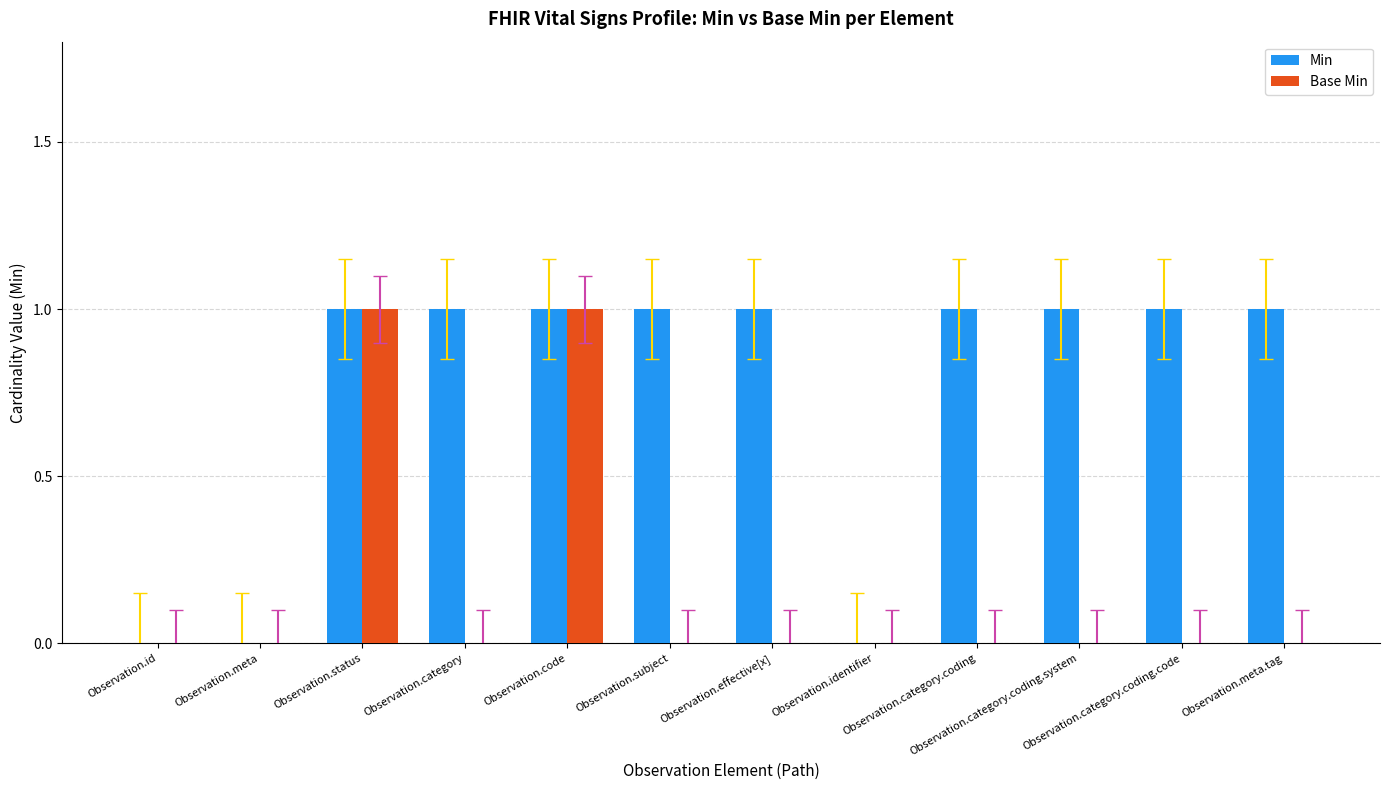

Which series has the largest total across all categories?

Min